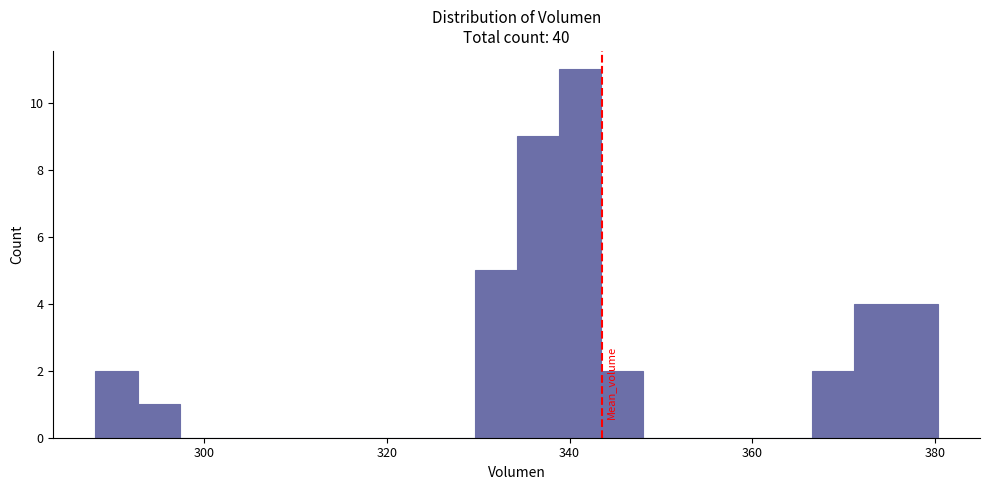

Read against the x-axis, roughly where is the centre of the tallest bar?

342